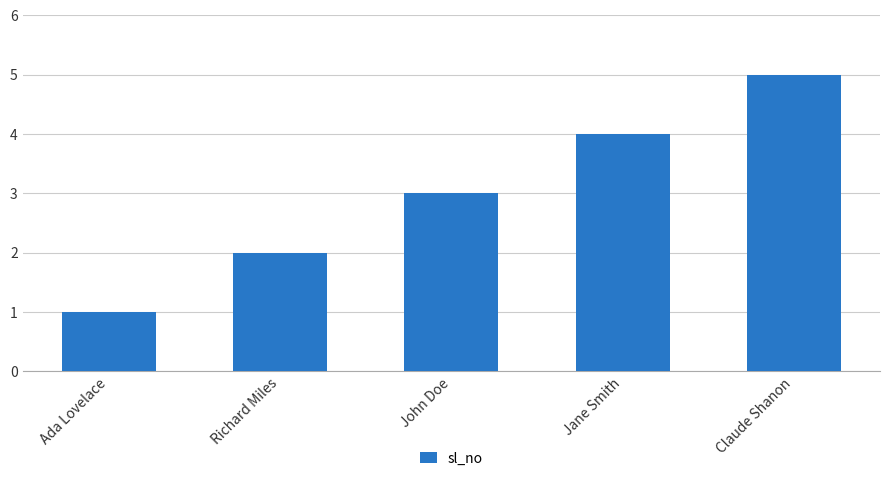

List the labels in order of value, smallest first.

Ada Lovelace, Richard Miles, John Doe, Jane Smith, Claude Shanon